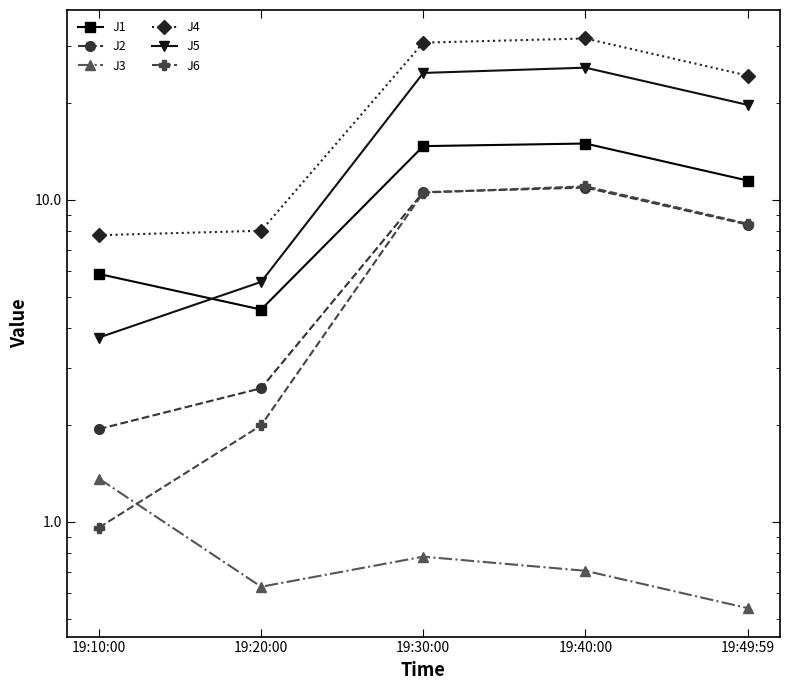

At which category is the sum across all series the highest?

19:40:00